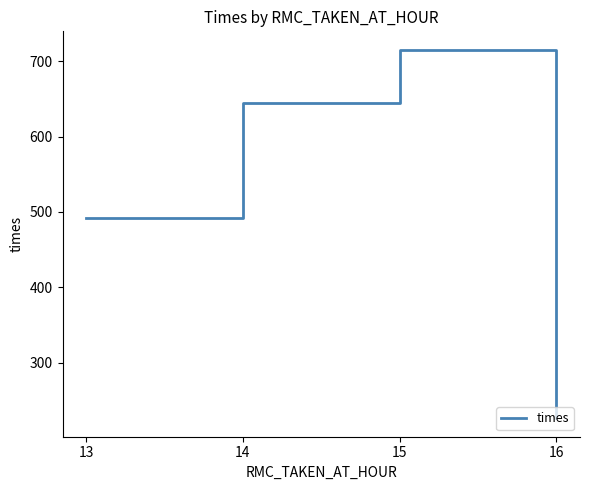

Reading left to right, list all the values displayed in this chart.

13=492.5	14=644.8	15=715.4	16=226.0